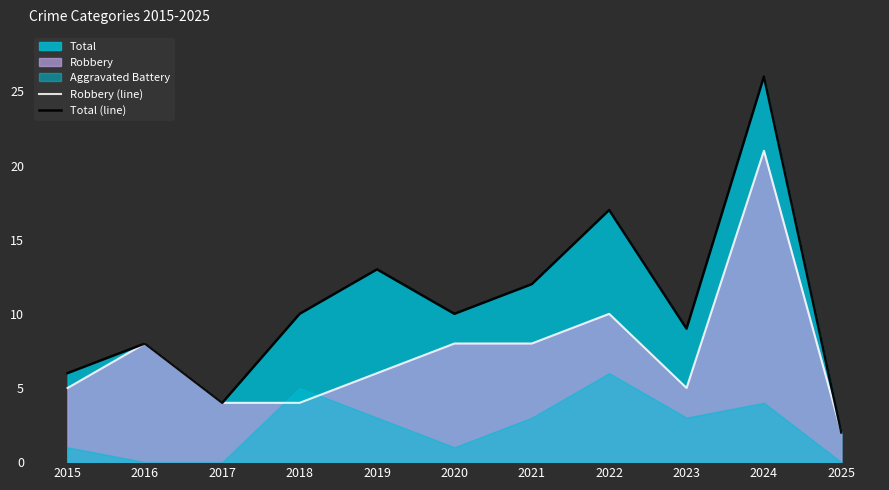

At which label does Robbery (line) reach its peak?

2024